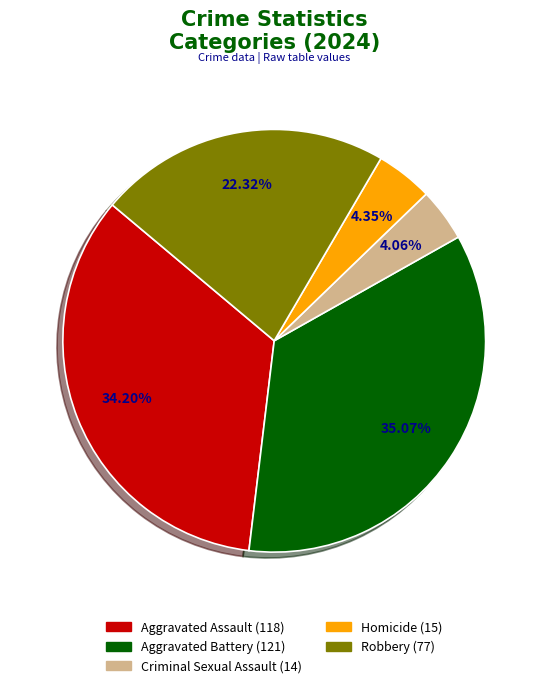

Does any single category account for the majority?

No